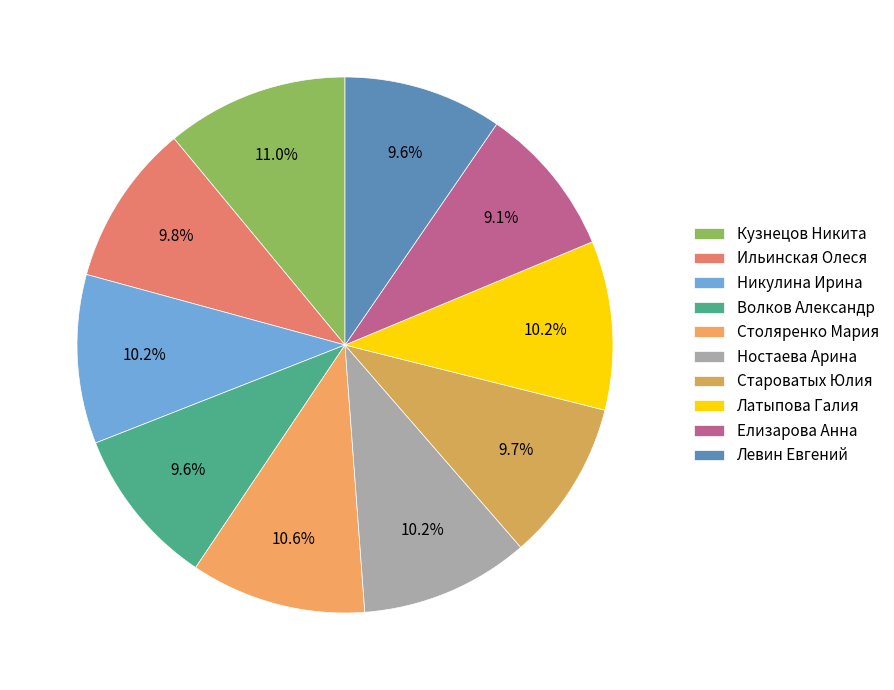

How many segments does this pie chart have?

10